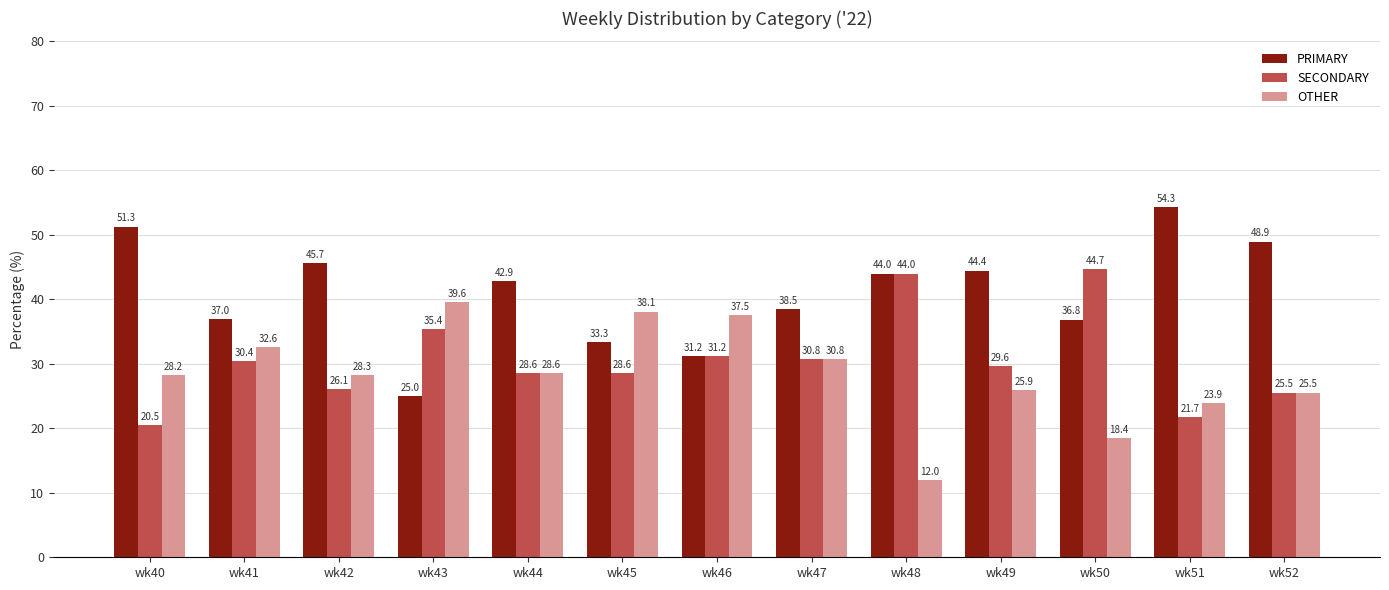

Are the bars horizontal?

No